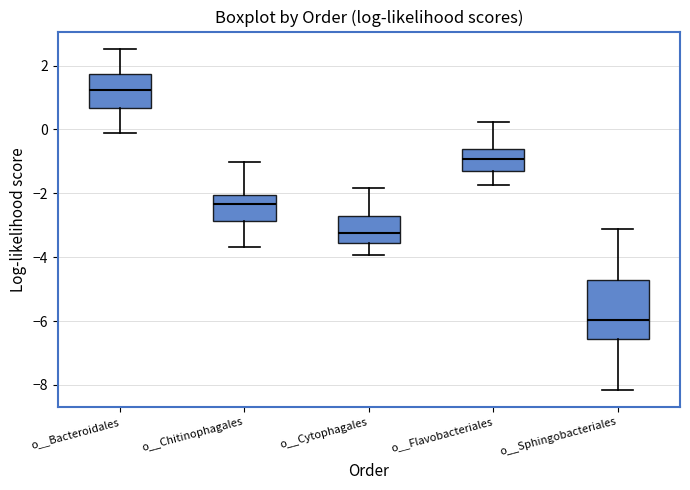

Reading left to right, transcribe this box plot: for each box, give where its median line is, the range the box spans, and where its two whiskers end, as read against the y-axis. The values are not printed on the chart, so give them approximately, as read against the axis.

o__Bacteroidales: median 1.2, box 0.6 to 1.8, whiskers -0.2 to 2.6
o__Chitinophagales: median -2.4, box -2.8 to -2.0, whiskers -3.6 to -1.0
o__Cytophagales: median -3.2, box -3.6 to -2.8, whiskers -4.0 to -1.8
o__Flavobacteriales: median -1.0, box -1.2 to -0.6, whiskers -1.8 to 0.2
o__Sphingobacteriales: median -6.0, box -6.6 to -4.8, whiskers -8.2 to -3.2